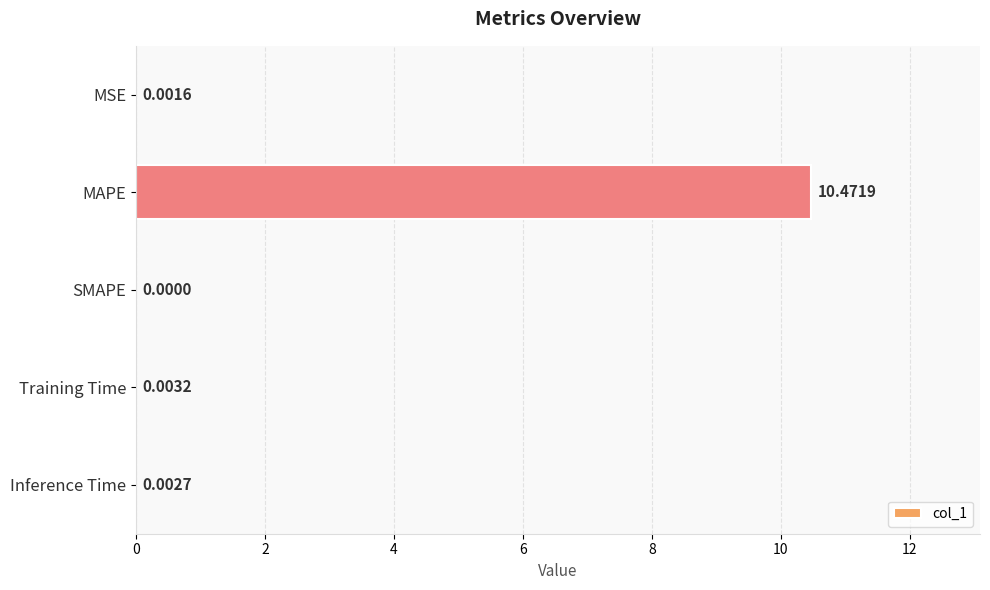

How many distinct data groups are displayed?

1